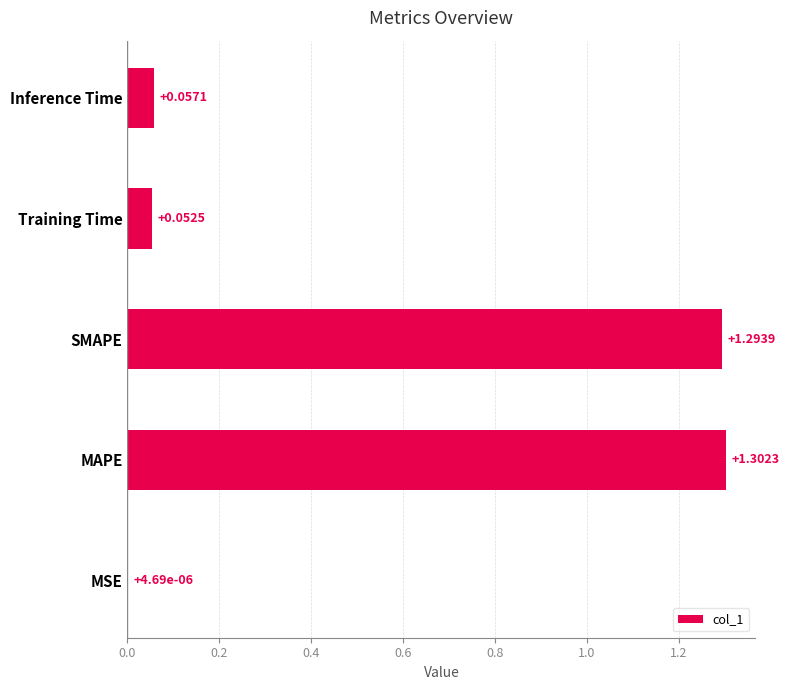

What is the change in value from MSE to SMAPE?

+1.3